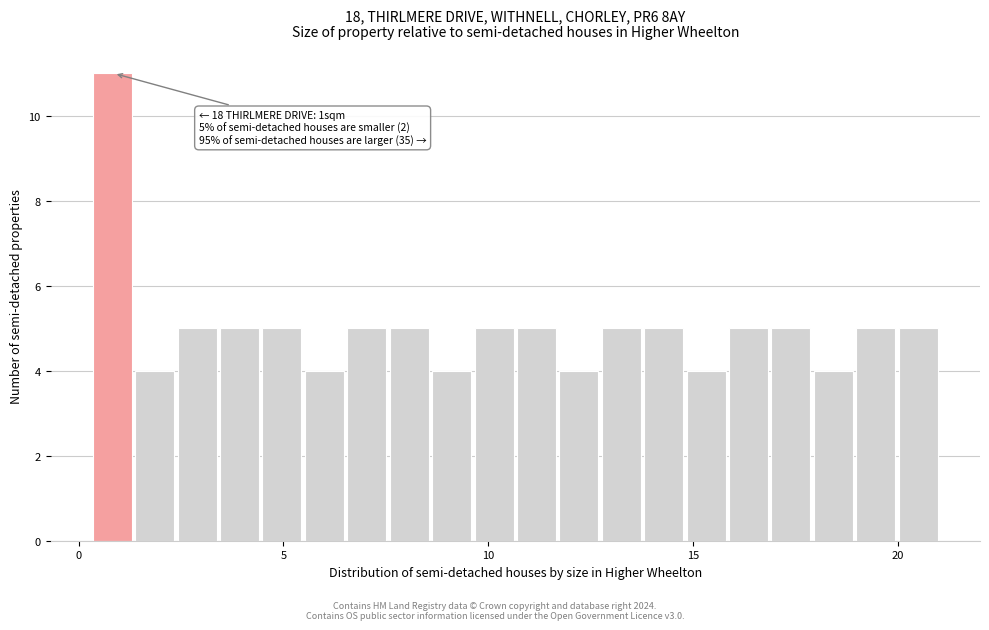

Read against the x-axis, roughly where is the centre of the tallest bar?

1.0